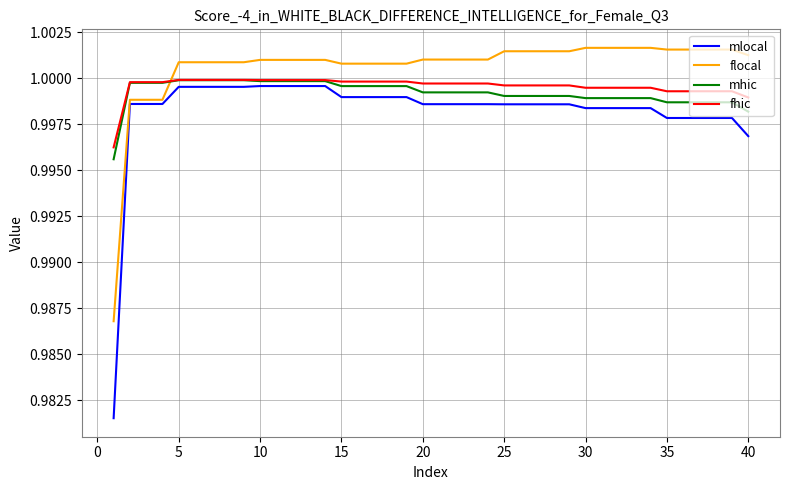

What are all the series names shown in the legend?

mlocal, flocal, mhic, fhic